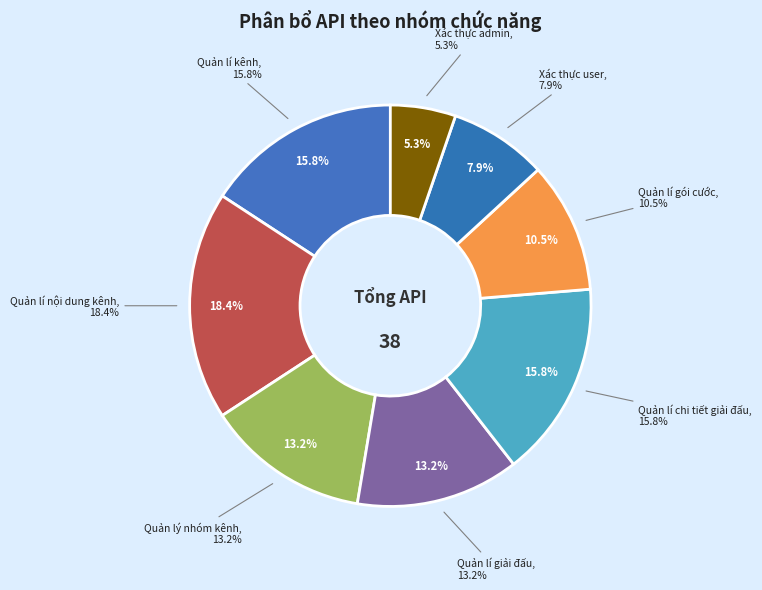

True or false: Quản lí kênh accounts for 16% of the total.

True